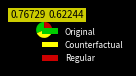

True or false: Original accounts for 32% of the total.

True